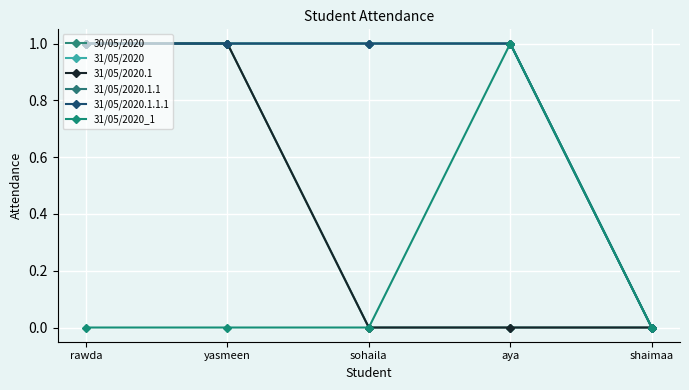

What are all the series names shown in the legend?

30/05/2020, 31/05/2020, 31/05/2020.1, 31/05/2020.1.1, 31/05/2020.1.1.1, 31/05/2020_1